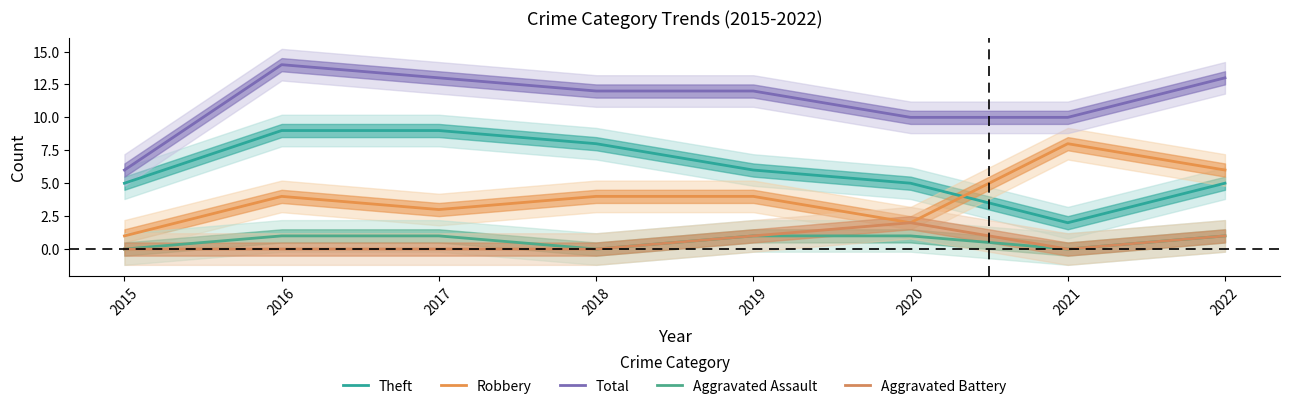

Reading left to right, transcribe all the data shown in this chart.

Theft: 2015=5	2016=9	2017=9	2018=8	2019=6	2020=5	2021=2	2022=5
Robbery: 2015=1	2016=4	2017=3	2018=4	2019=4	2020=2	2021=8	2022=6
Total: 2015=6	2016=14	2017=13	2018=12	2019=12	2020=10	2021=10	2022=13
Aggravated Assault: 2015=0	2016=1	2017=1	2018=0	2019=1	2020=1	2021=0	2022=1
Aggravated Battery: 2015=0	2016=0	2017=0	2018=0	2019=1	2020=2	2021=0	2022=1